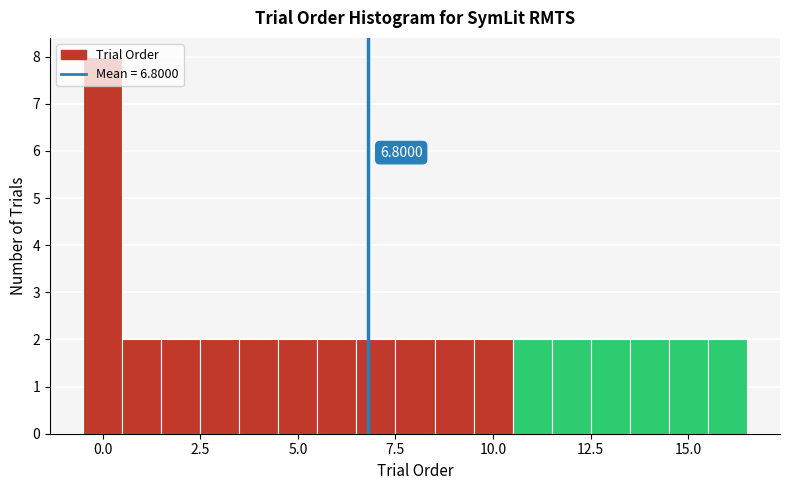

Around what value on the x-axis is the tallest bar? Give the approximate position of its centre, as read against the axis.

0.0